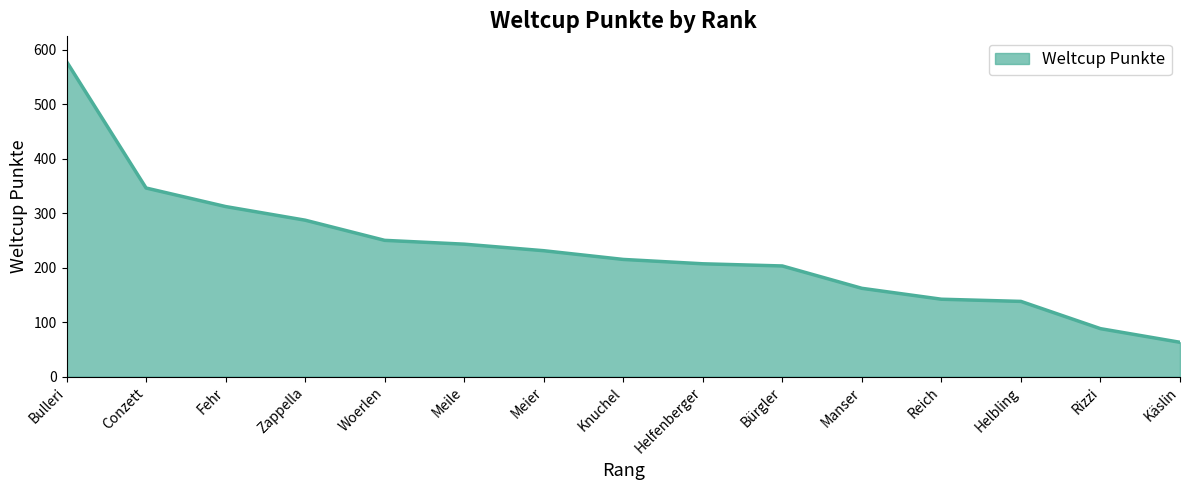

What is the average value?

231